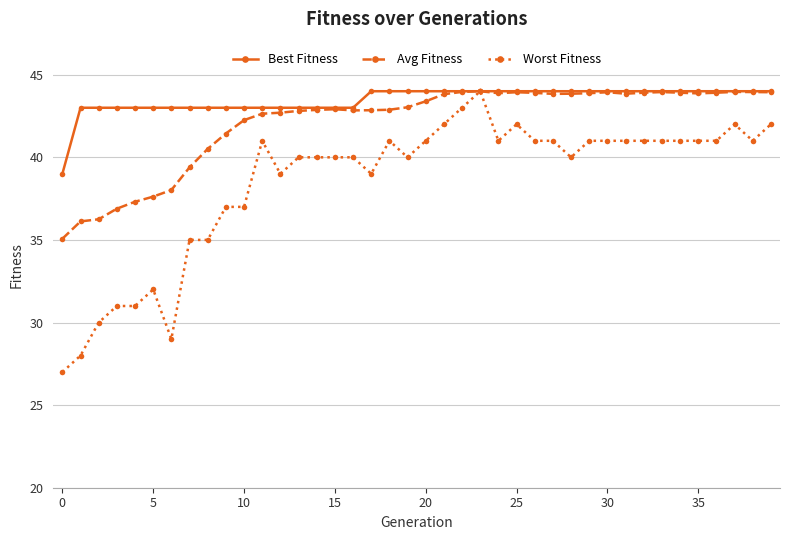

What is the value of the Best Fitness point at the 28th from the left?

44.0